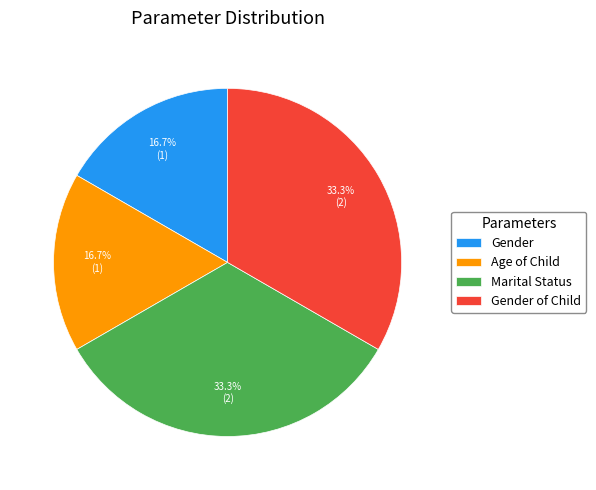

Approximately how many times larger is the value at Gender of Child compared to Gender?

2.0